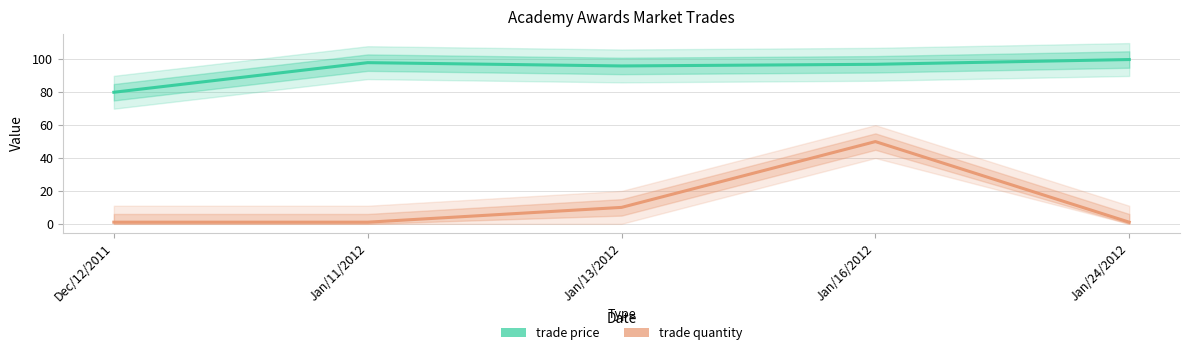

Which label corresponds to the smallest value in the chart?

Dec/12/2011